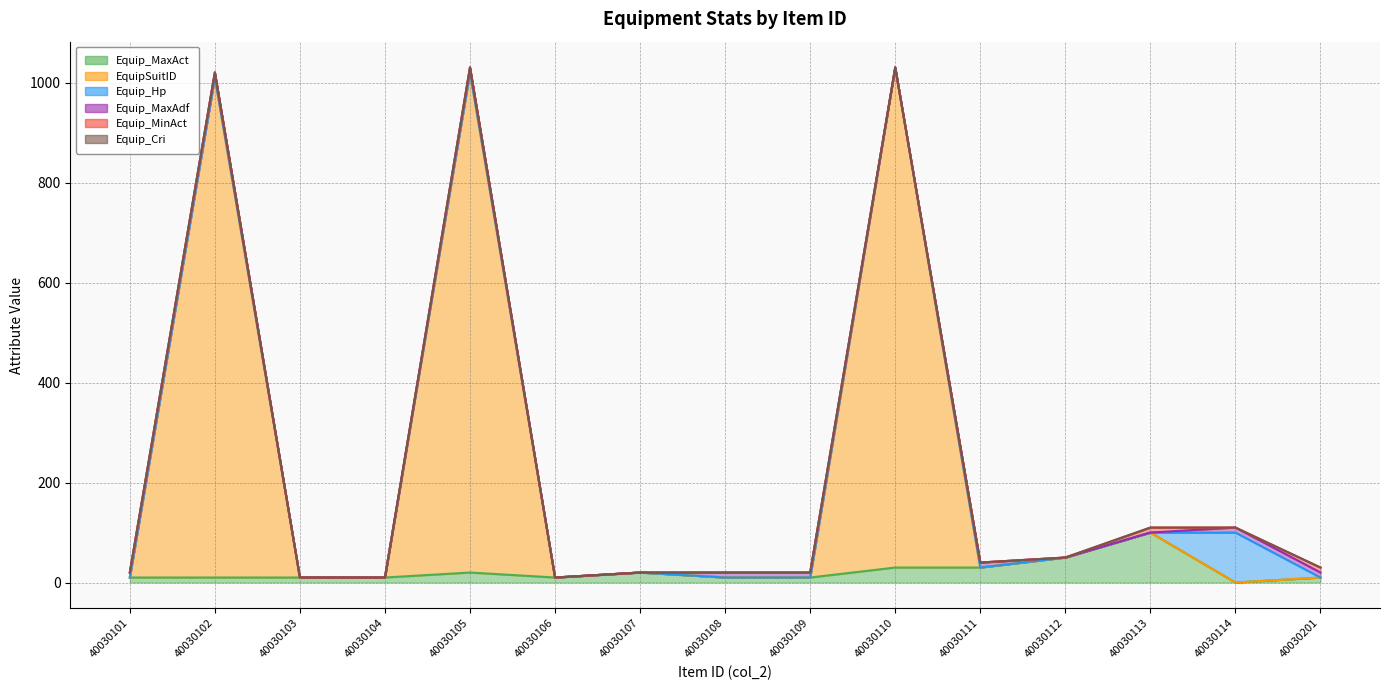

The value of Equip_MaxAct at 40030102 is 5.1. True or false?

False